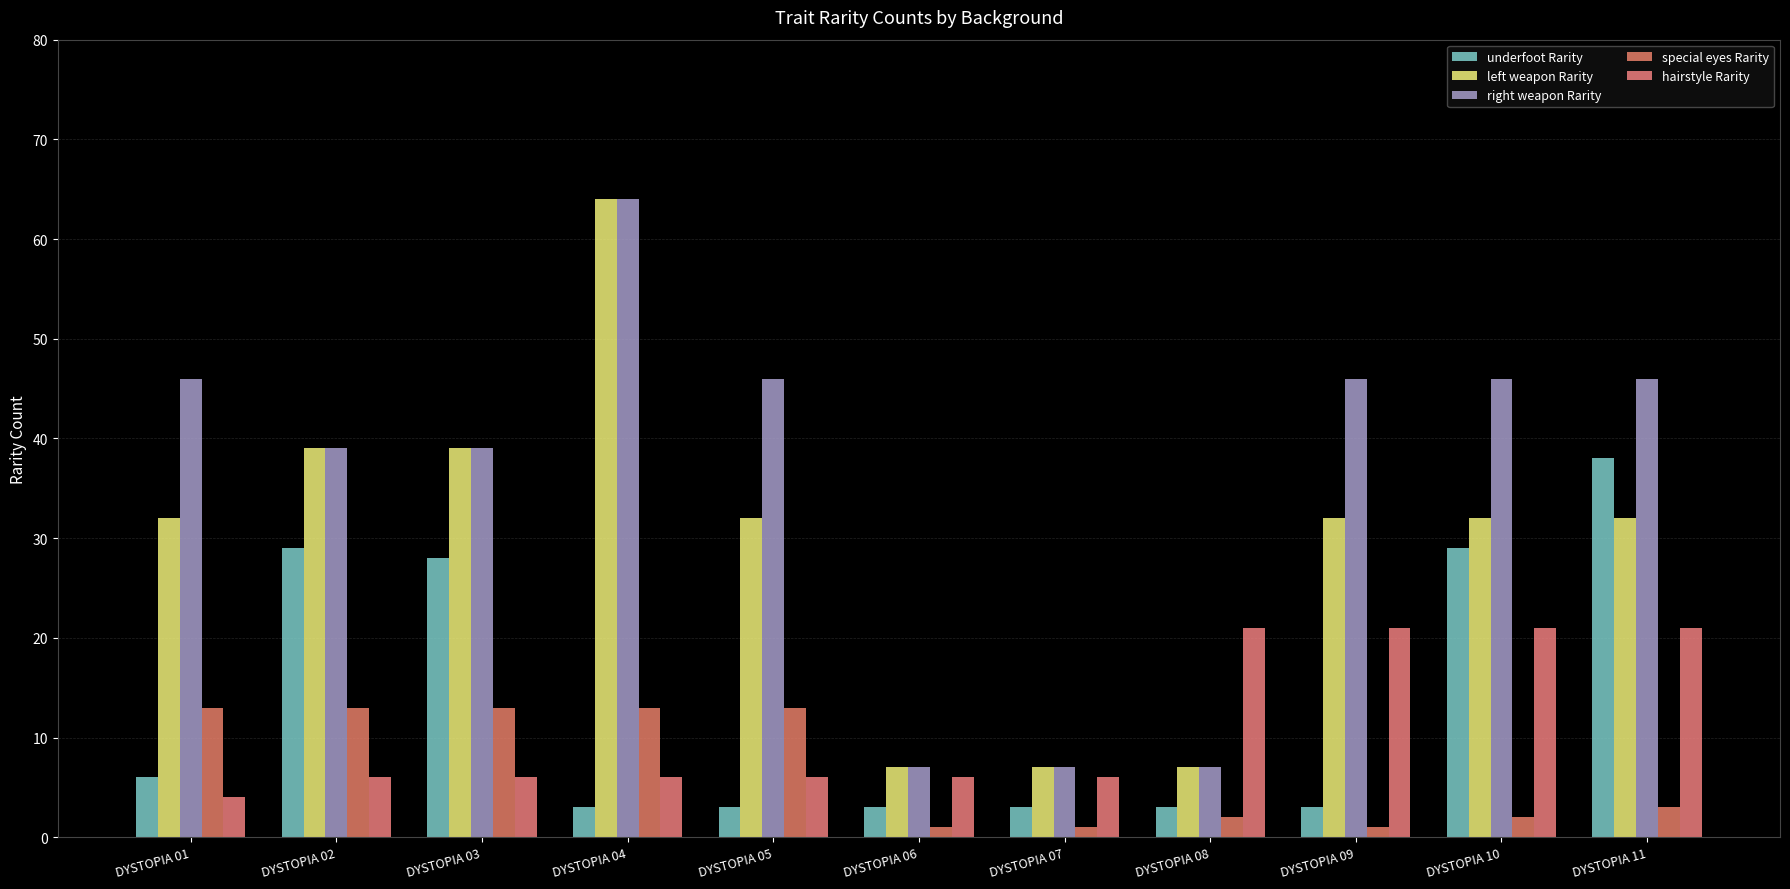

List the labels in order of left weapon Rarity value, smallest first.

DYSTOPIA 06, DYSTOPIA 07, DYSTOPIA 08, DYSTOPIA 01, DYSTOPIA 05, DYSTOPIA 09, DYSTOPIA 10, DYSTOPIA 11, DYSTOPIA 02, DYSTOPIA 03, DYSTOPIA 04